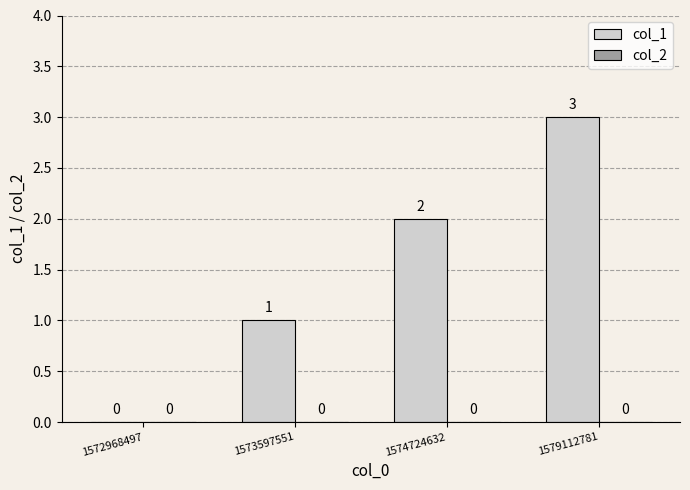

What is the sum of all values?

6